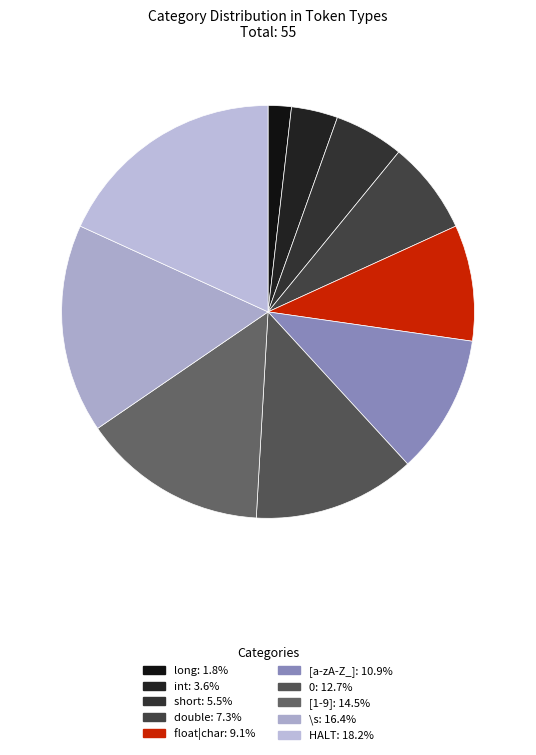

How many segments does this pie chart have?

10